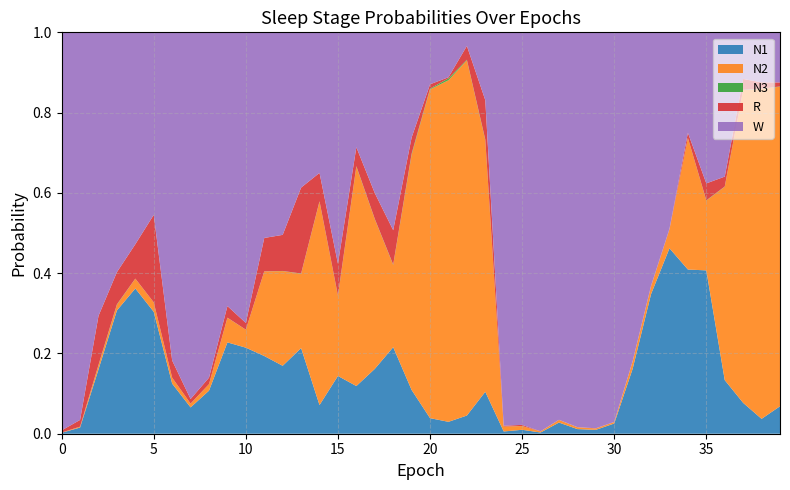

Reading left to right, list all the values displayed in this chart.

N1: 0.0	0.0	0.2	0.3	0.4	0.3	0.1	0.1	0.1	0.2	0.2	0.2	0.2	0.2	0.1	0.1	0.1	0.2	0.2	0.1	0.0	0.0	0.0	0.1	0.0	0.0	0.0	0.0	0.0	0.0	0.0	0.2	0.3	0.5	0.4	0.4	0.1	0.1	0.0	0.1
N2: 0.0	0.0	0.0	0.0	0.0	0.0	0.0	0.0	0.0	0.1	0.0	0.2	0.2	0.2	0.5	0.2	0.5	0.4	0.2	0.6	0.8	0.9	0.9	0.6	0.0	0.0	0.0	0.0	0.0	0.0	0.0	0.0	0.0	0.0	0.3	0.2	0.5	0.8	0.8	0.8
N3: 0.0	0.0	0.0	0.0	0.0	0.0	0.0	0.0	0.0	0.0	0.0	0.0	0.0	0.0	0.0	0.0	0.0	0.0	0.0	0.0	0.0	0.0	0.0	0.0	0.0	0.0	0.0	0.0	0.0	0.0	0.0	0.0	0.0	0.0	0.0	0.0	0.0	0.0	0.0	0.0
R: 0.0	0.0	0.1	0.1	0.1	0.2	0.0	0.0	0.0	0.0	0.0	0.1	0.1	0.2	0.1	0.1	0.0	0.1	0.1	0.0	0.0	0.0	0.0	0.1	0.0	0.0	0.0	0.0	0.0	0.0	0.0	0.0	0.0	0.0	0.0	0.0	0.0	0.0	0.0	0.0
W: 1.0	1.0	0.7	0.6	0.5	0.5	0.8	0.9	0.9	0.7	0.7	0.5	0.5	0.4	0.4	0.6	0.3	0.4	0.5	0.3	0.1	0.1	0.0	0.2	1.0	1.0	1.0	1.0	1.0	1.0	1.0	0.8	0.6	0.5	0.3	0.4	0.4	0.1	0.1	0.1